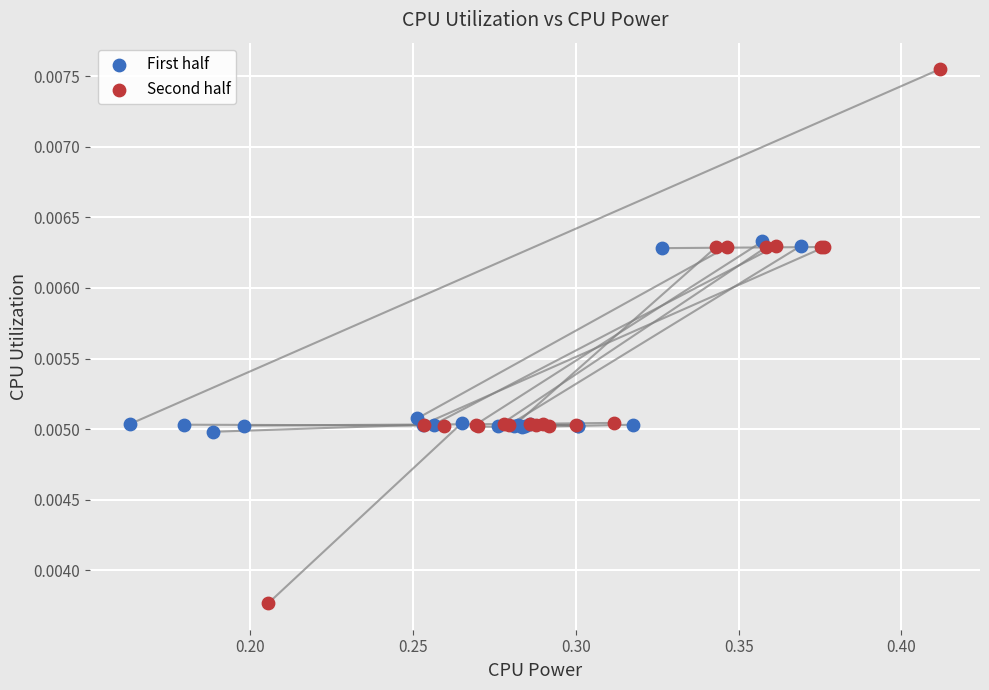

What are all the series names shown in the legend?

First half, Second half